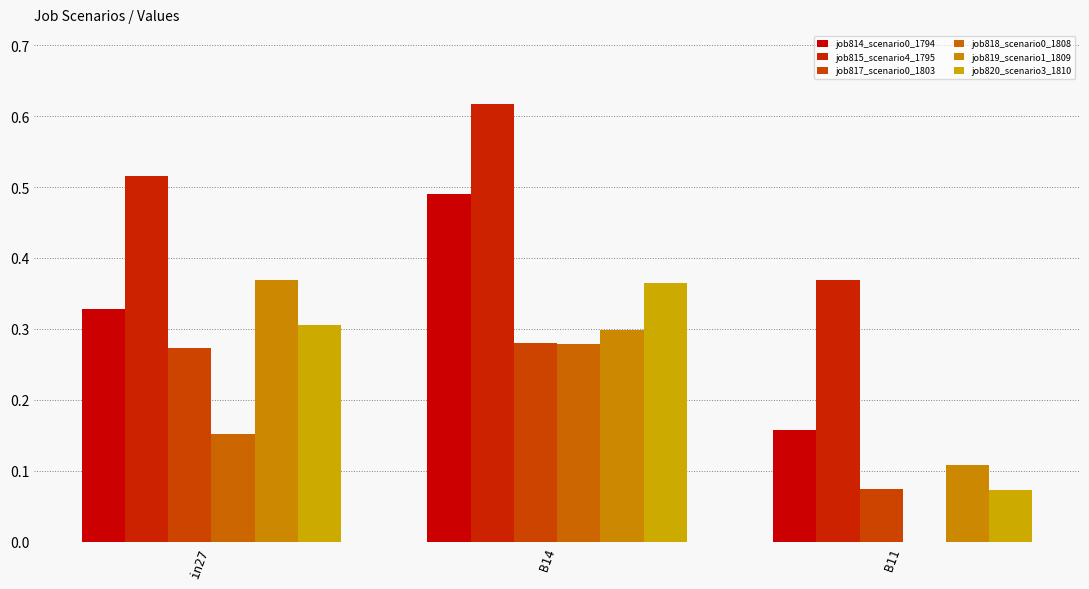

What are all the series names shown in the legend?

job814_scenario0_1794, job815_scenario4_1795, job817_scenario0_1803, job818_scenario0_1808, job819_scenario1_1809, job820_scenario3_1810